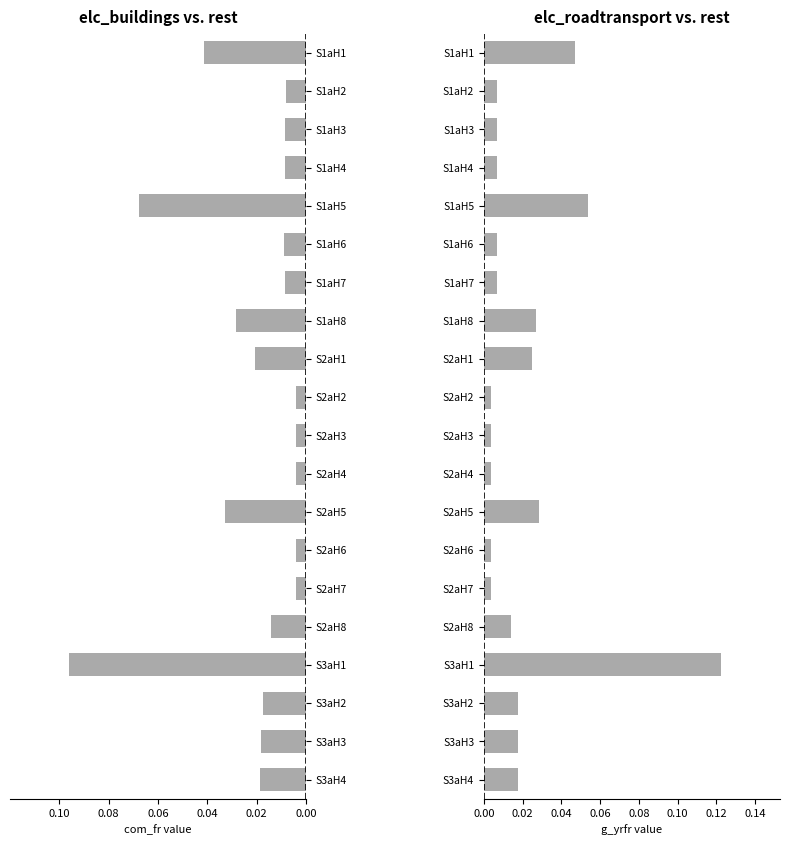

Which series changed the most between S1aH2 and S3aH1?

g_yrfr (elc_roadtransport)